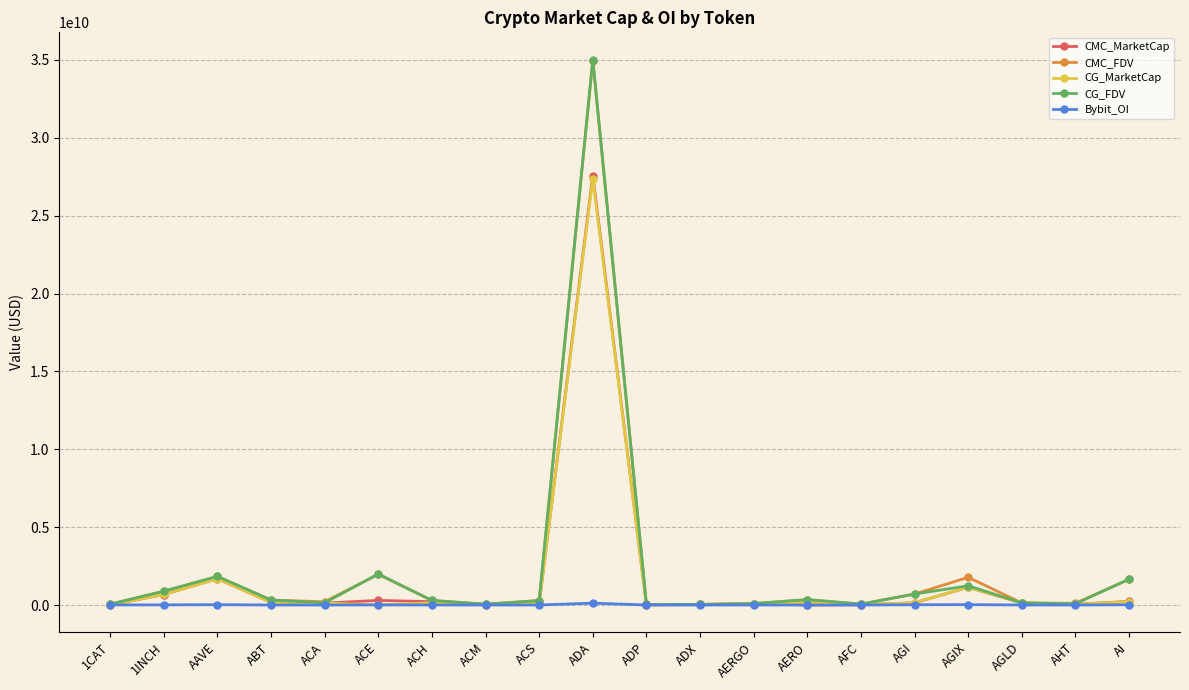

Which category has the highest value across all series?

ADA